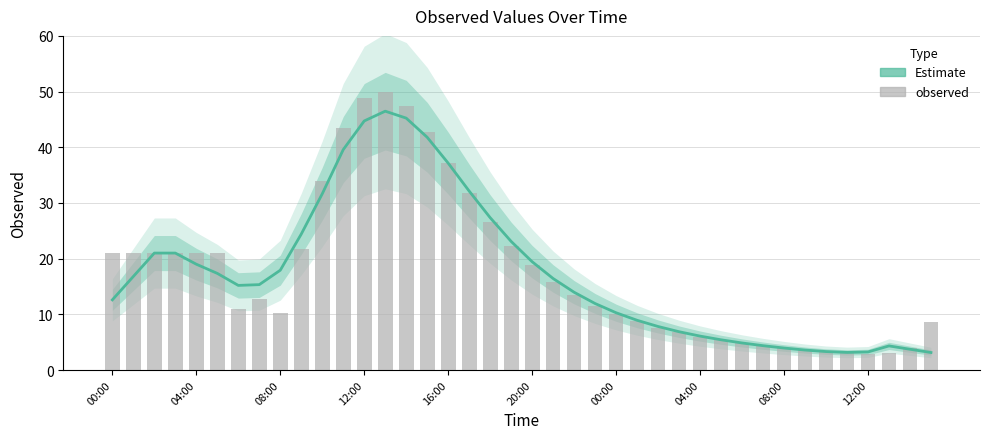

What is the value of the Estimate bar at the 31st from the left?

4.9